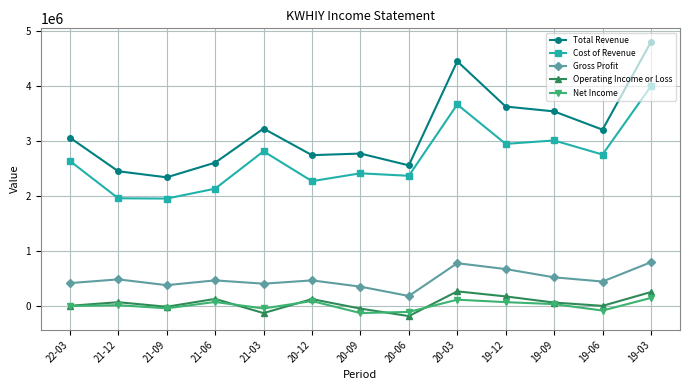

What position from the right is 19-06?

2